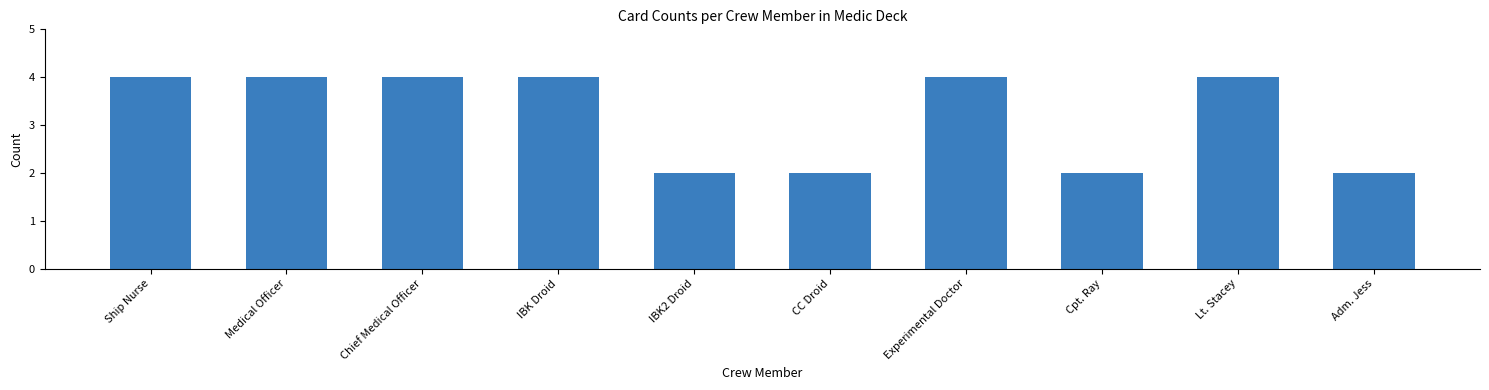

Between Experimental Doctor and Cpt. Ray, which is larger?

Experimental Doctor